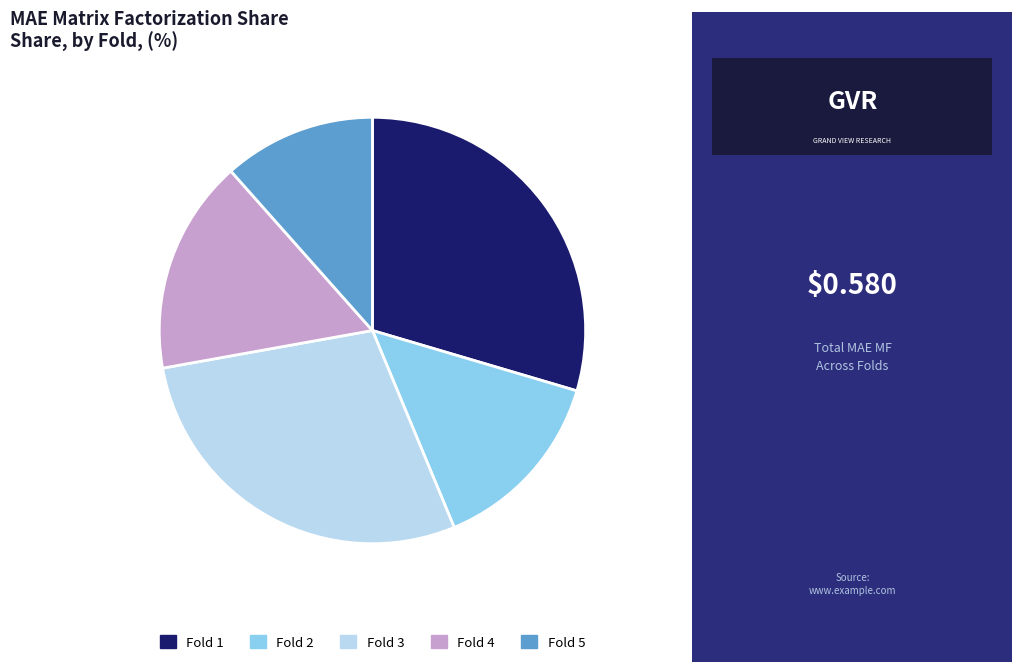

Is there any slice that represents more than half of the pie?

No